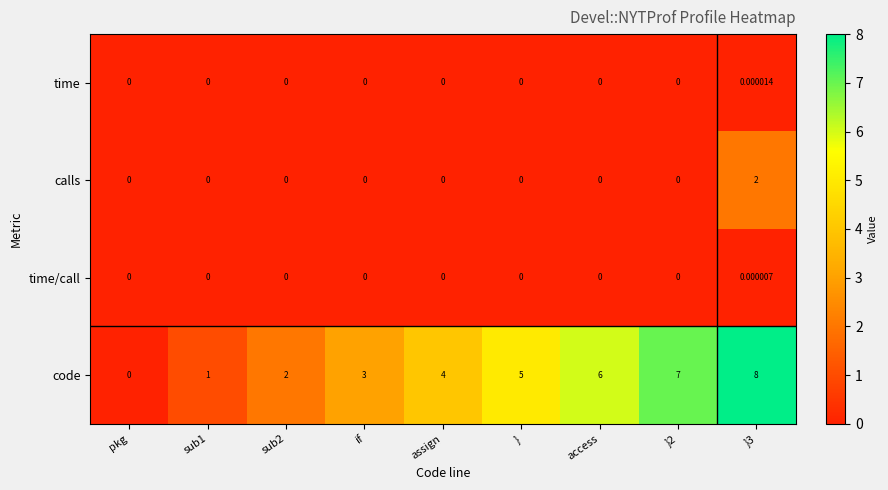

Between assign and }, which series saw the biggest shift?

code